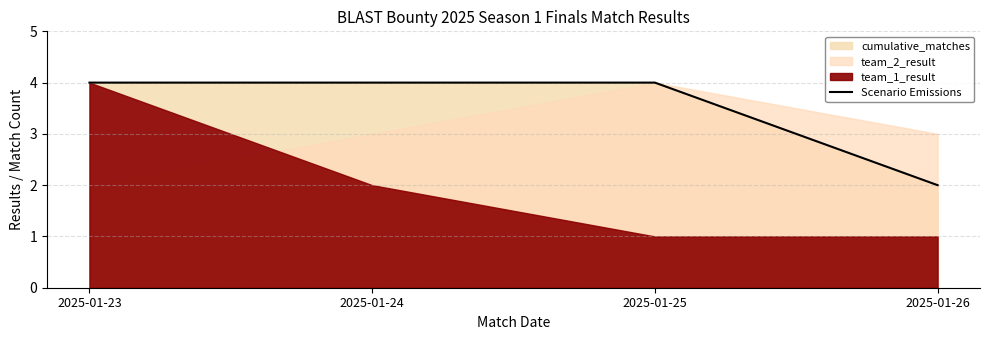

Reading left to right, extract all data points from this chart.

2025-01-23=4	2025-01-24=4	2025-01-25=4	2025-01-26=2